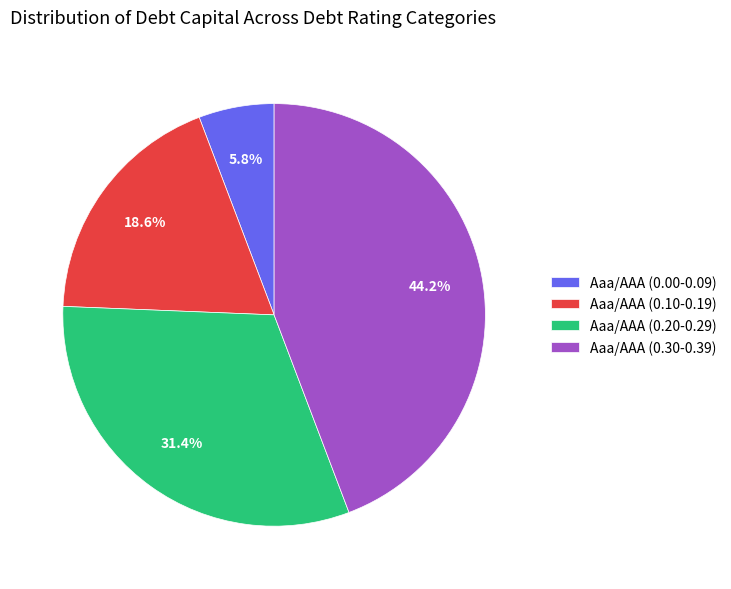

Count the number of slices in the pie.

4